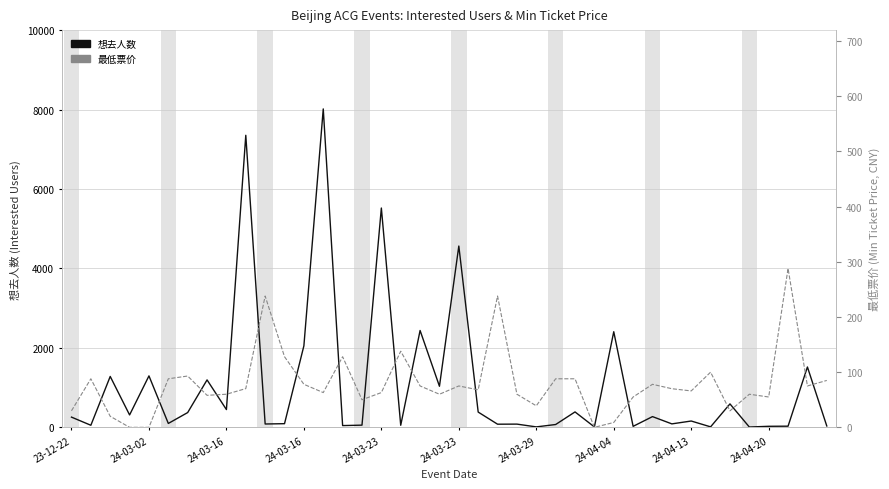

How many values in the 想去人数 series exceed 257?

19